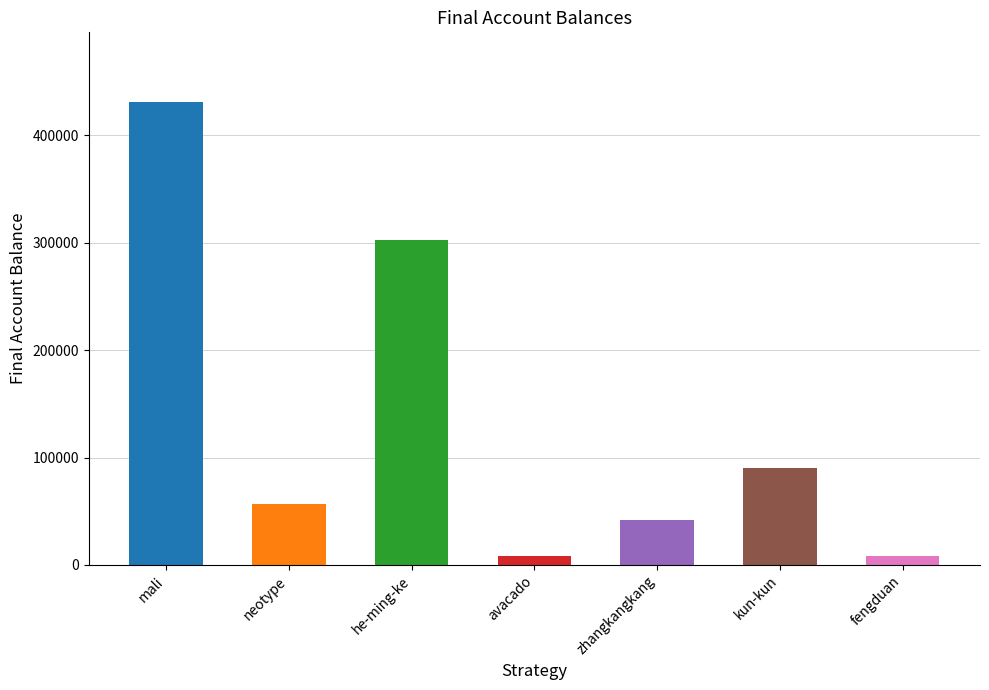

What is the label of the 1st bar from the right?

fengduan